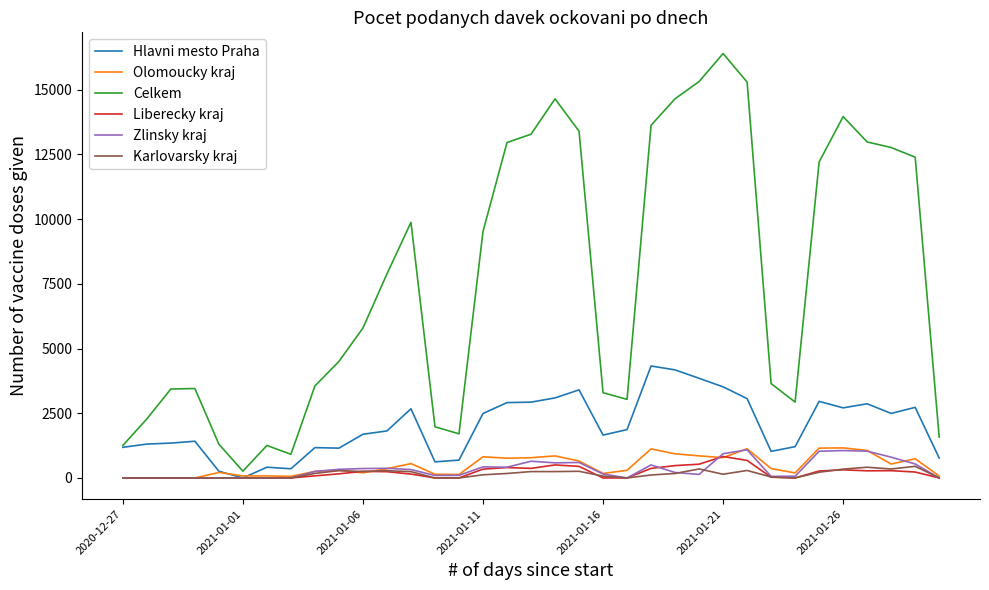

Which series has the largest total across all categories?

Celkem